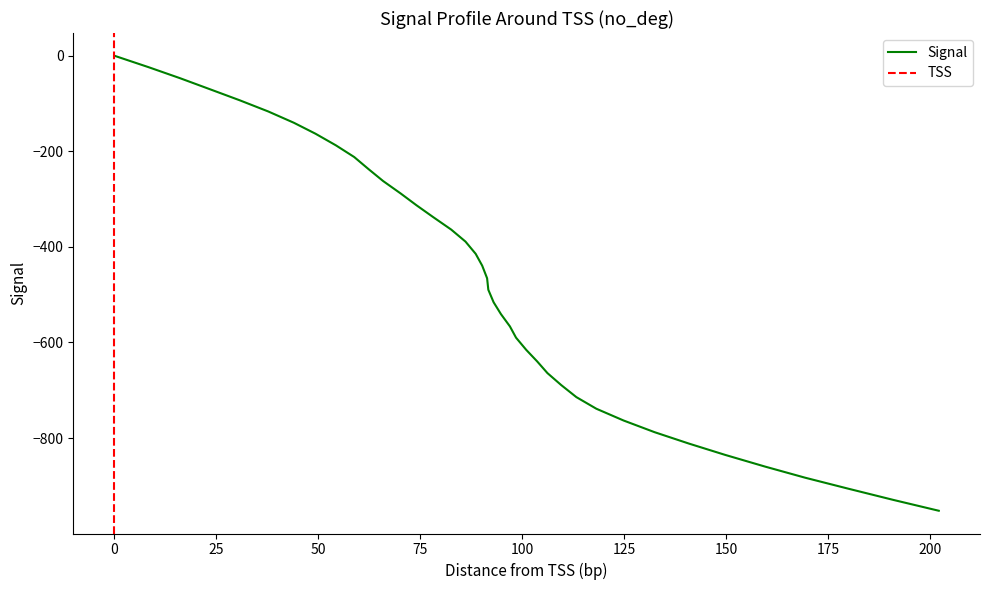

What is the label of the 27th point from the right?

74.1